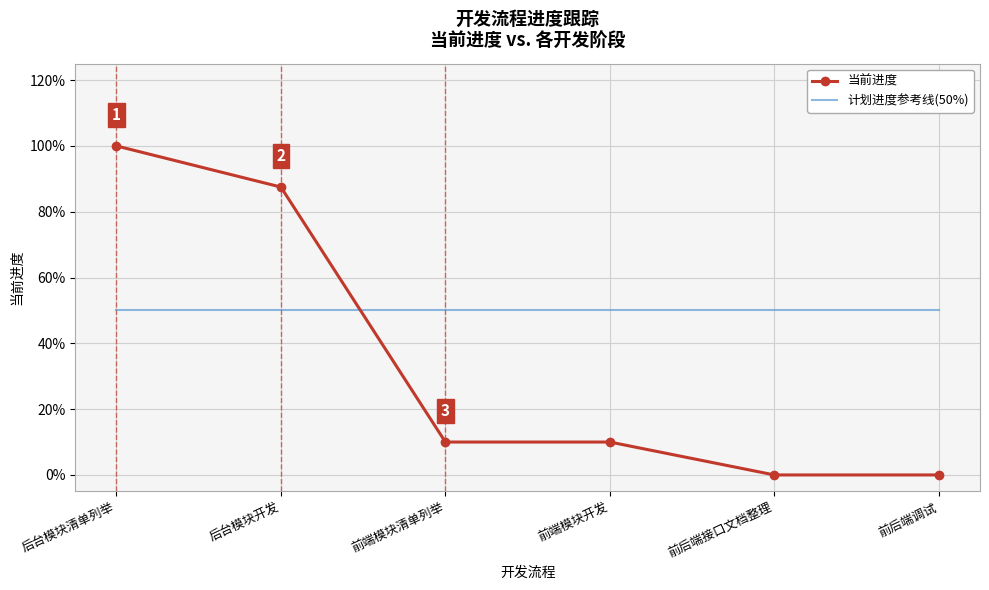

Rank the series by their maximum value, from lowest to highest.

计划进度参考线(50%), 当前进度